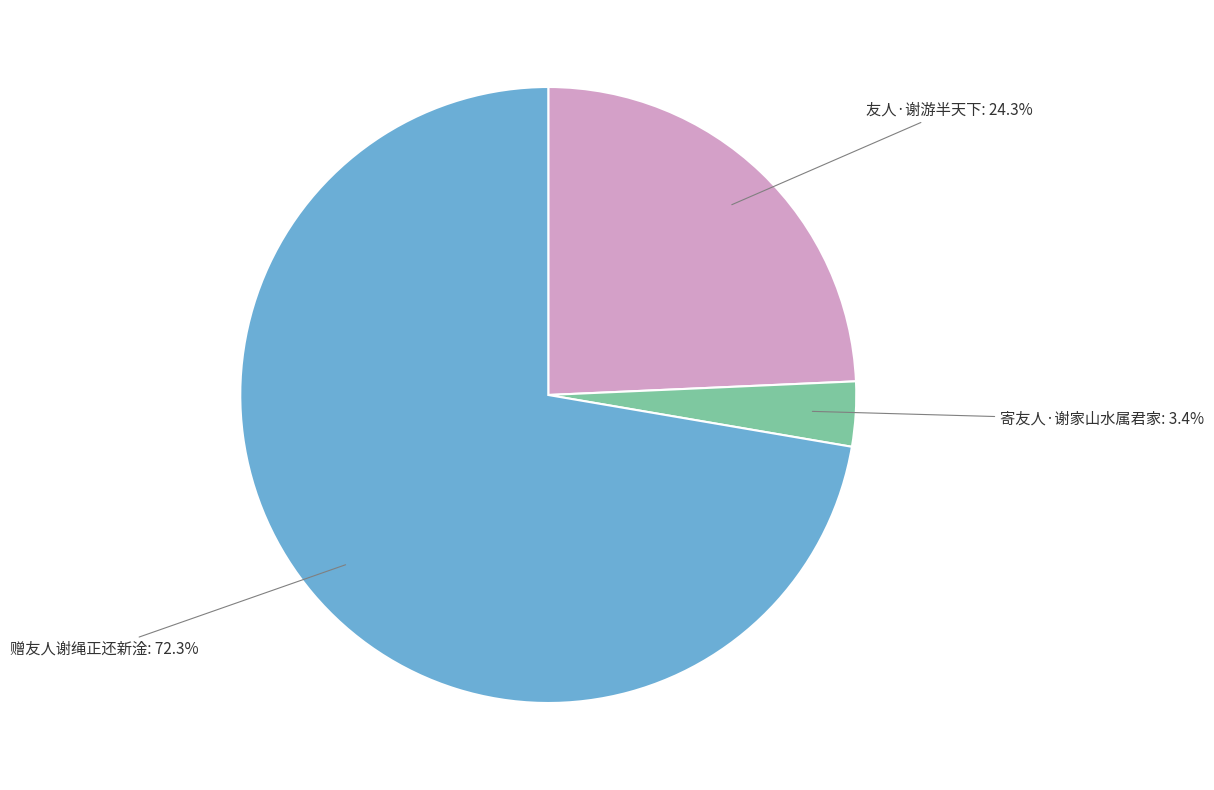

To the nearest percent, what percentage of the pie is 友人·谢游半天下?

24%